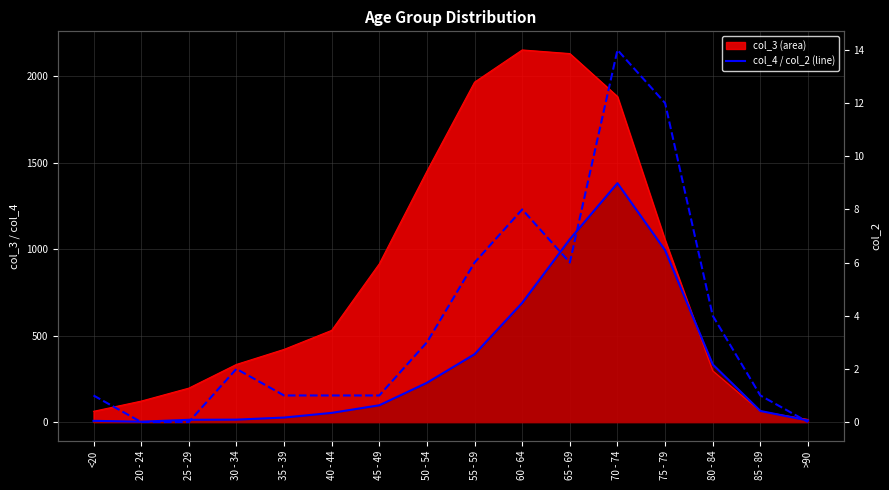

True or false: col_2 has more than 2 interior local peaks.

True